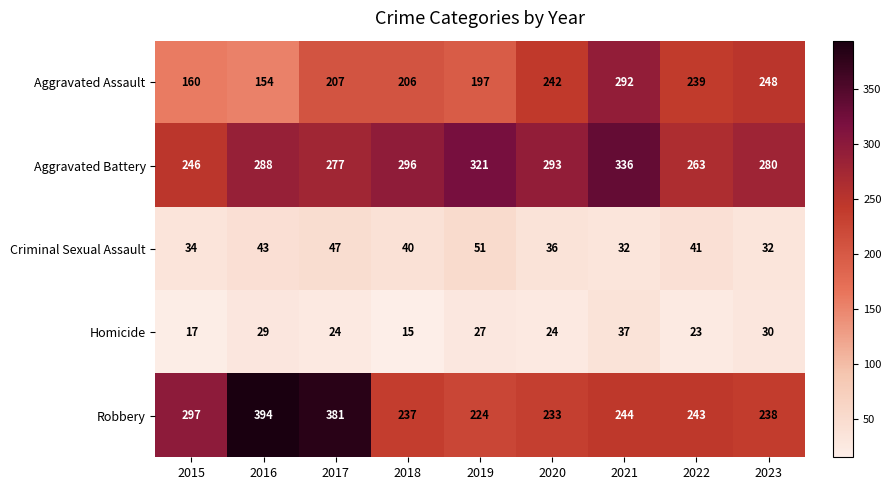

The Homicide series shows 15 at 2018. True or false?

True